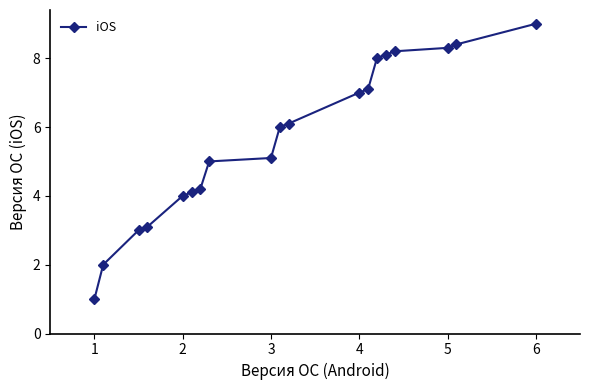

Reading left to right, list all the values displayed in this chart.

1.0	2.0	3.0	3.1	4.0	4.1	4.2	5.0	5.1	6.0	6.1	7.0	7.1	8.0	8.1	8.2	8.3	8.4	9.0